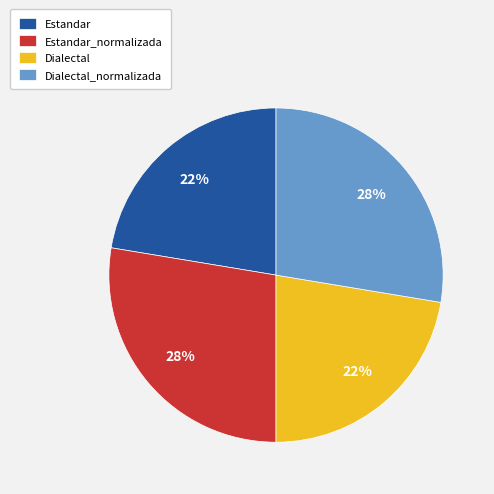

Is there any slice that represents more than half of the pie?

No